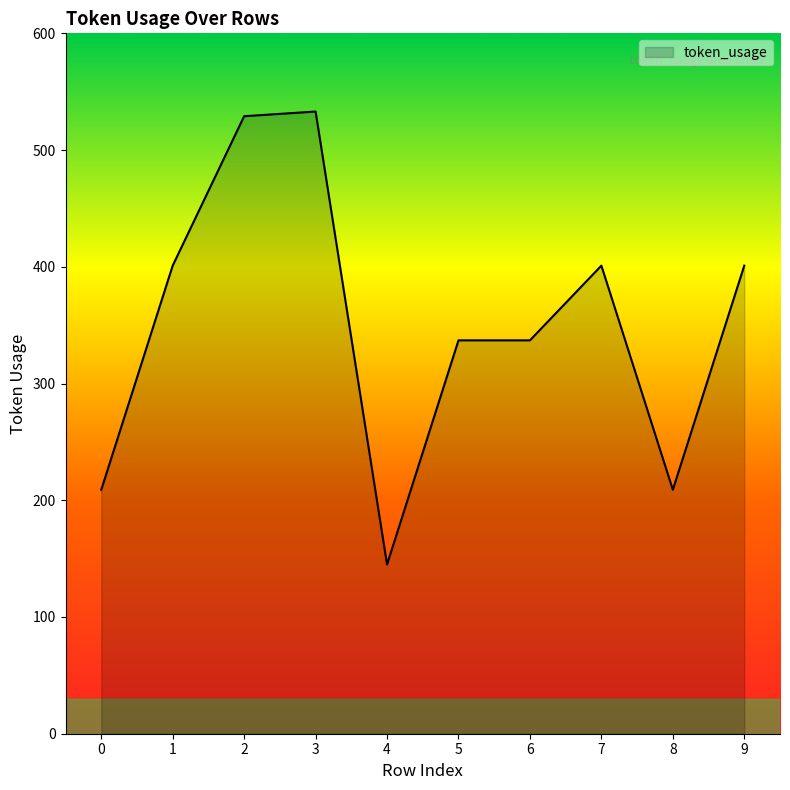

Which has a higher value, 3 or 1?

3